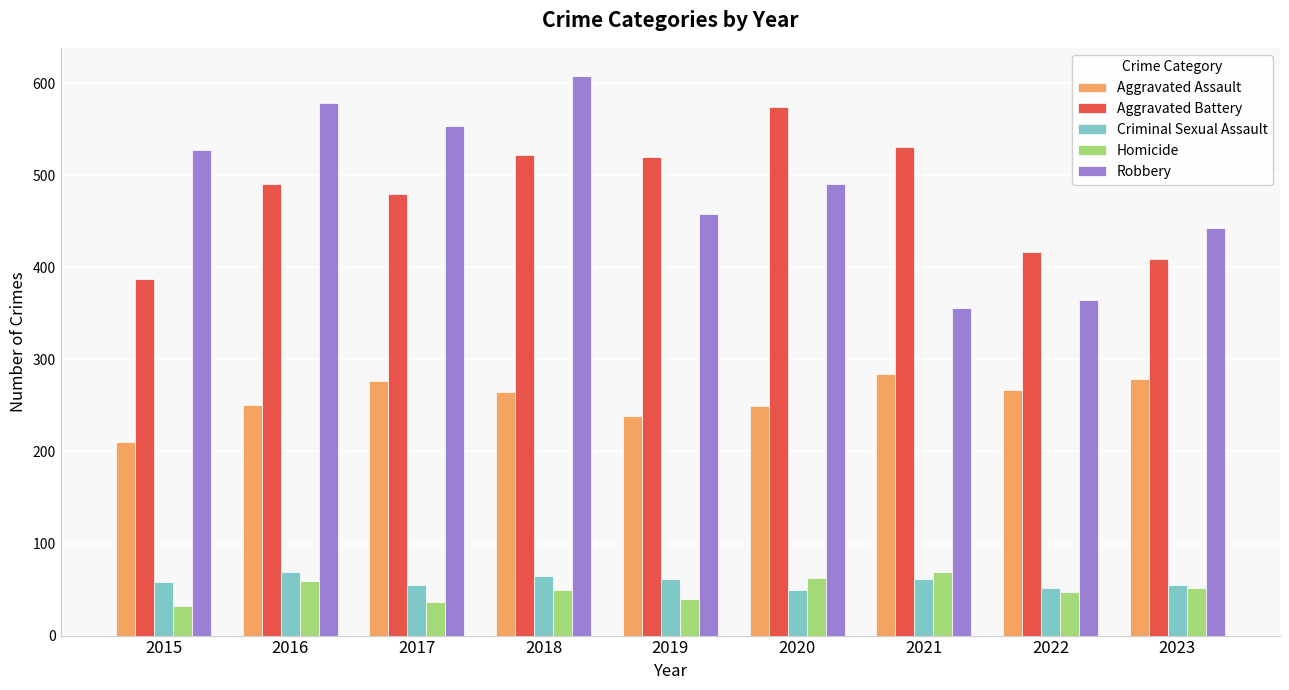

Is it true that Criminal Sexual Assault equals 55 at 2023?

True